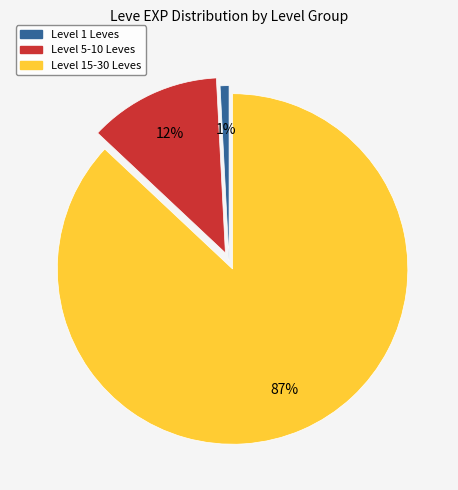

To the nearest percent, what is the average slice percentage?

33%